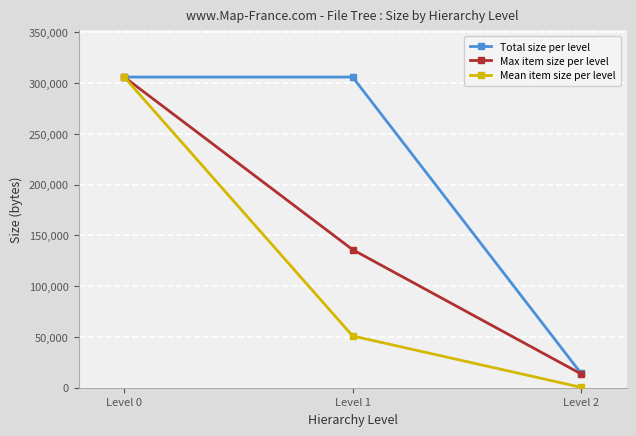

The Total size per level series shows 306040.0 at Level 0. True or false?

True